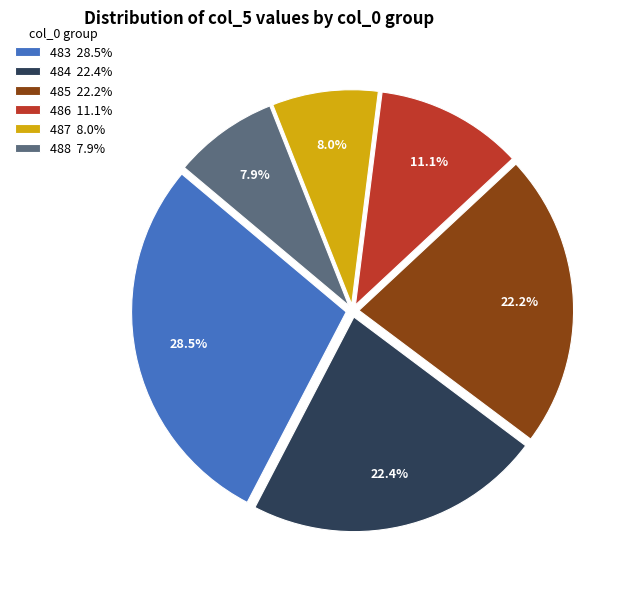

Do 486 and 483 together represent more than half of the pie?

No